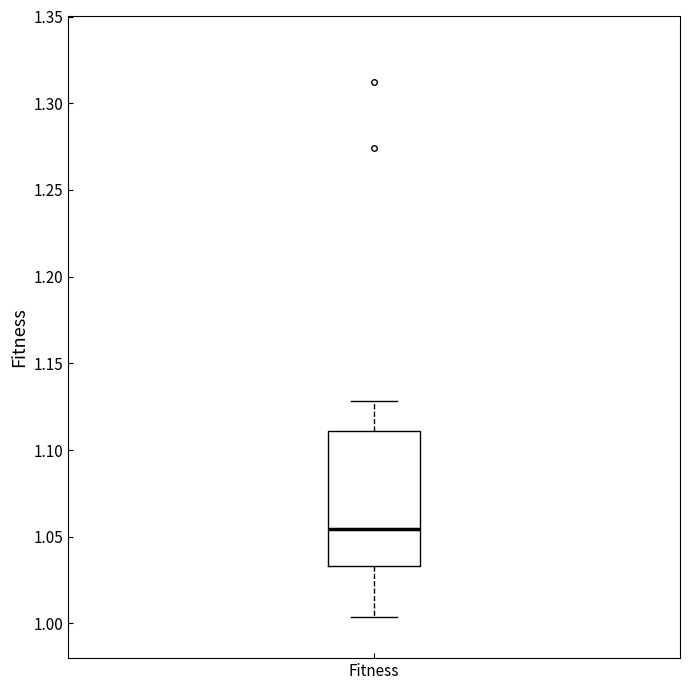

Where does the lower whisker of the box for Fitness end on the y-axis? The values are not printed on the chart, so give them approximately, as read against the axis.

1.005